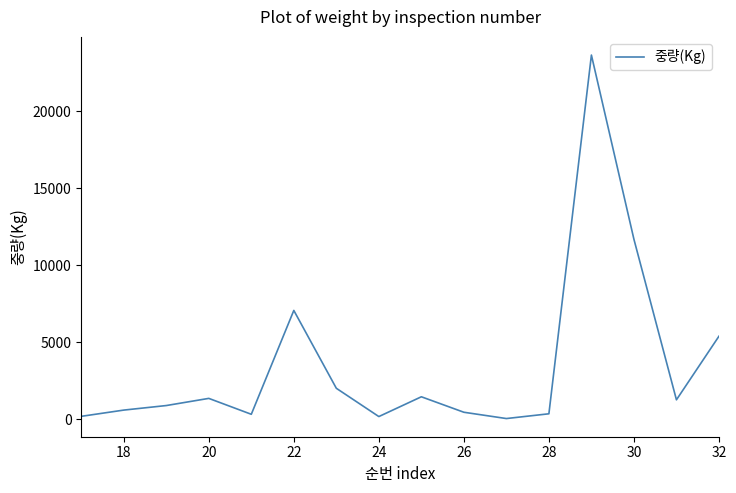

What is the smallest value displayed?

51.0